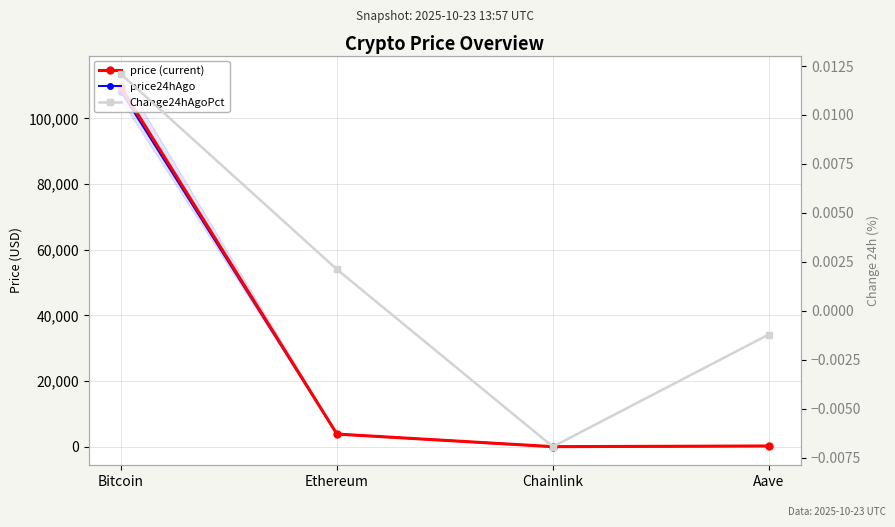

Which series has the largest total across all categories?

price (current)